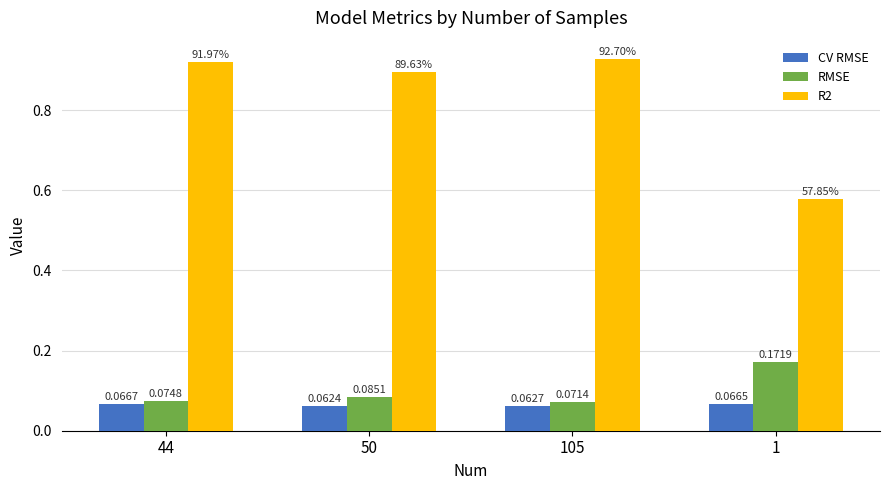

Rank the categories by CV RMSE value from lowest to highest.

50, 105, 1, 44